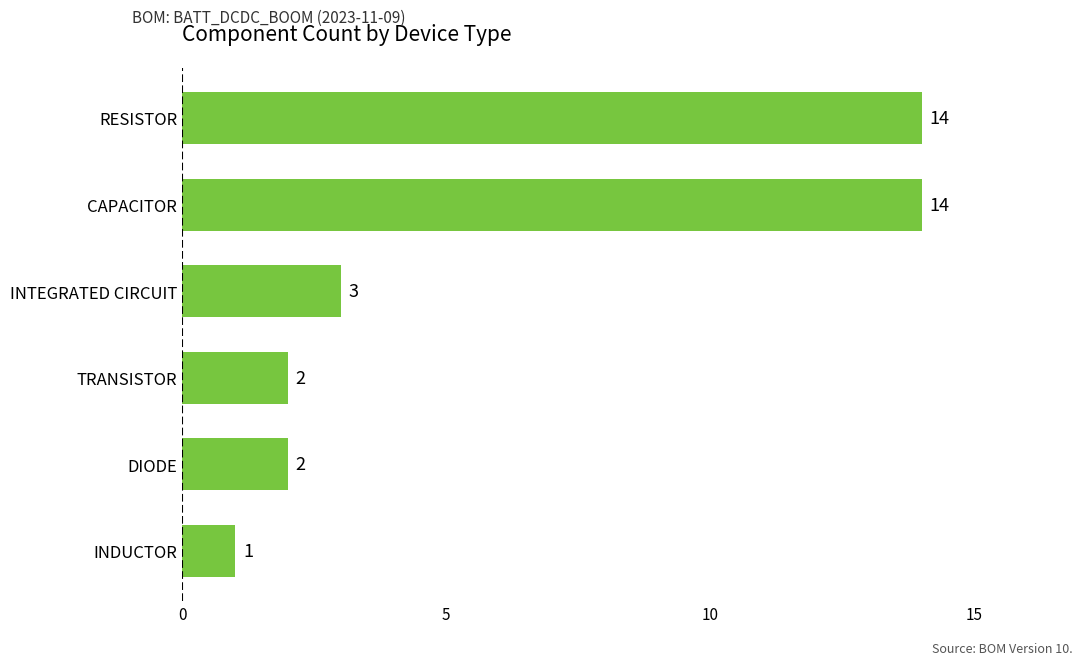

What is the value of the 1st bar from the top?

14